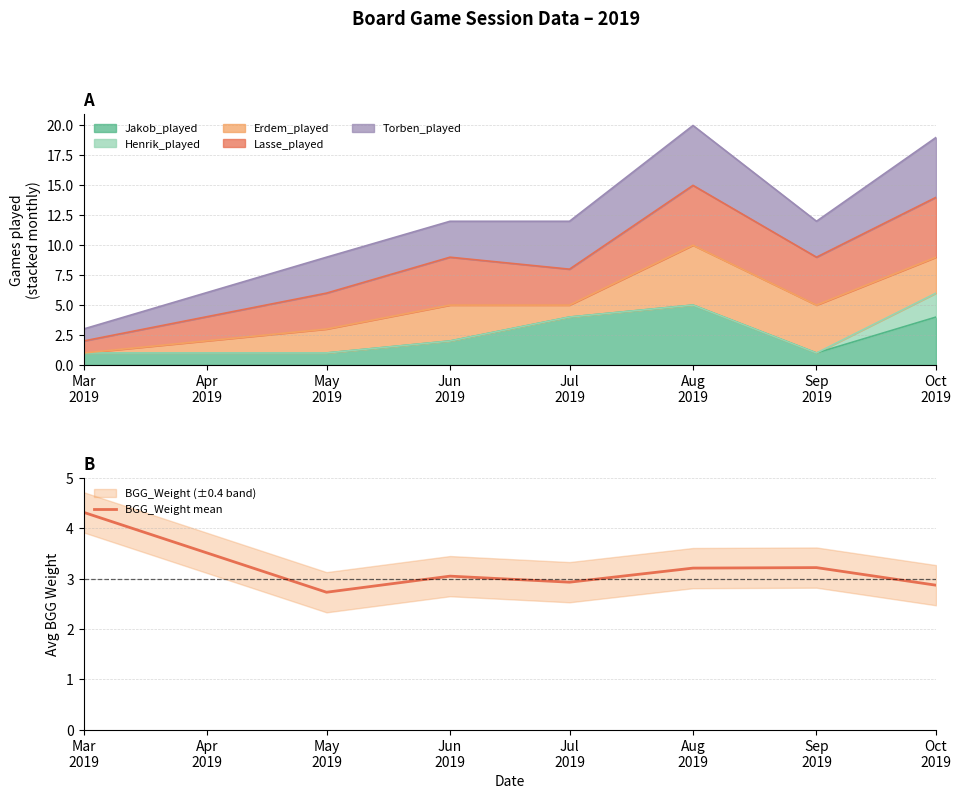

What is the difference between the maximum and minimum values?

1.6